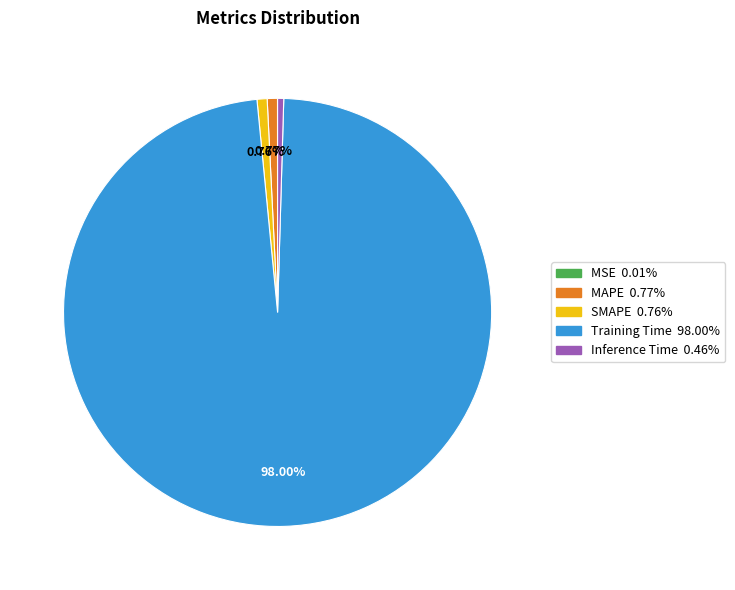

Is Training Time the majority of the pie?

Yes